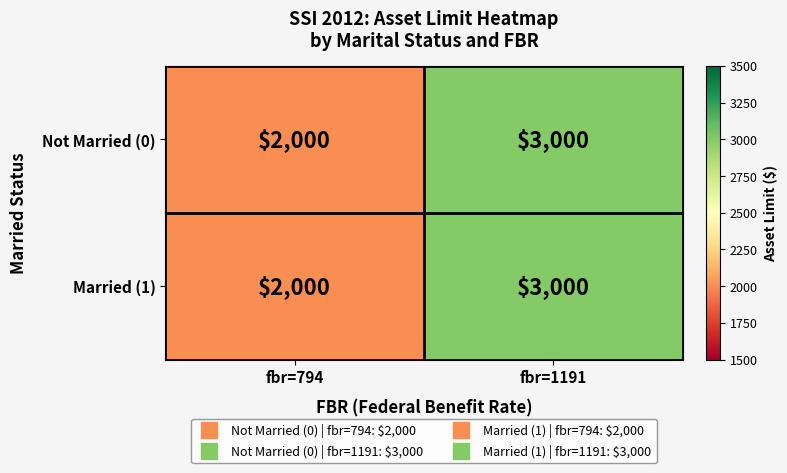

At which category is the sum across all series the highest?

fbr=1191